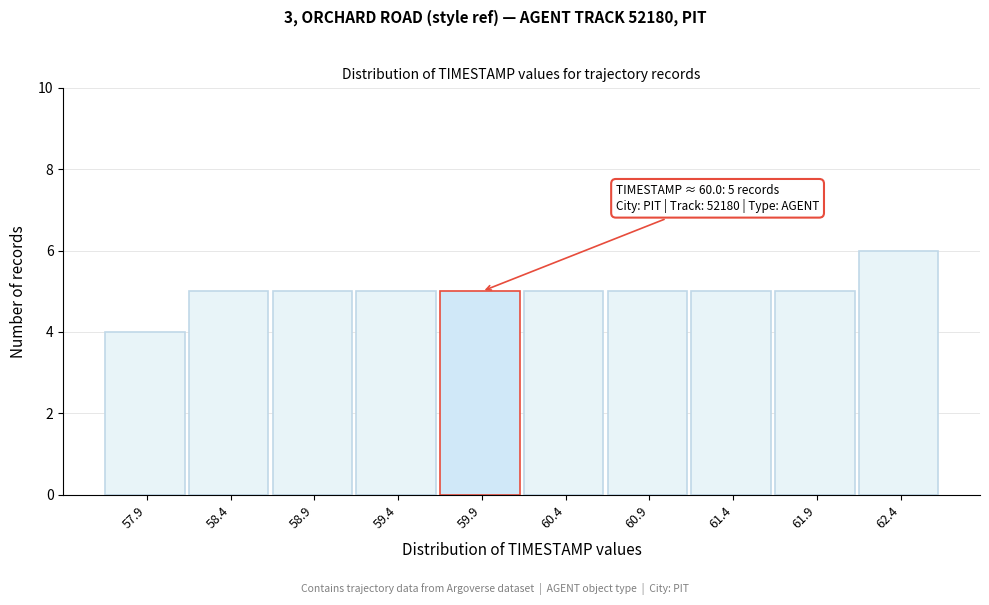

Reading right to left, list all the values displayed in this chart.

62.4=6	61.9=5	61.4=5	60.9=5	60.4=5	59.9=5	59.4=5	58.9=5	58.4=5	57.9=4